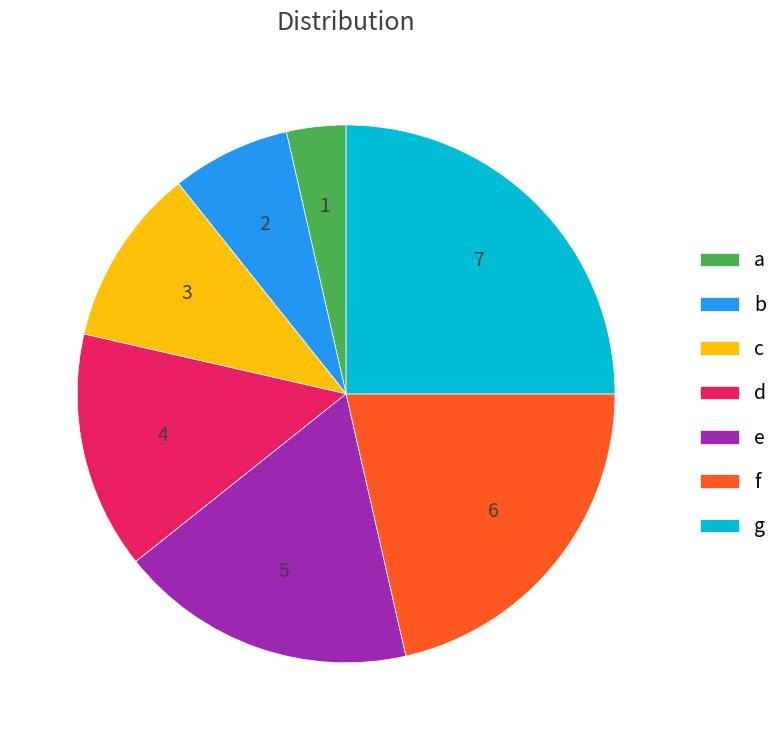

Which slice is the smallest?

a